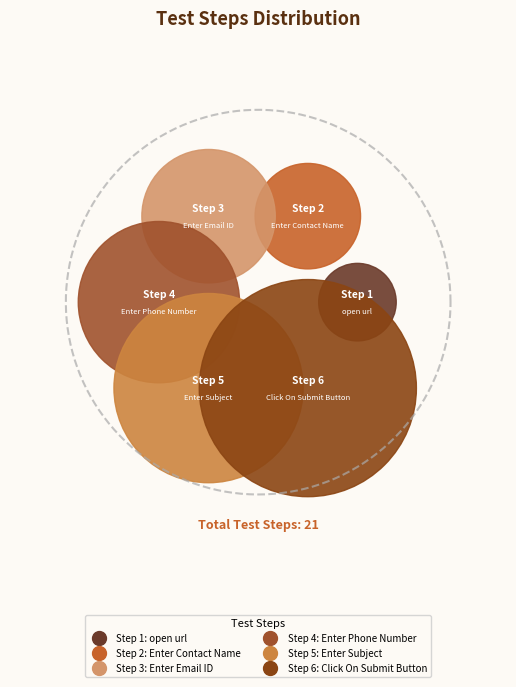

True or false: Enter Phone Number accounts for 12% of the total.

False